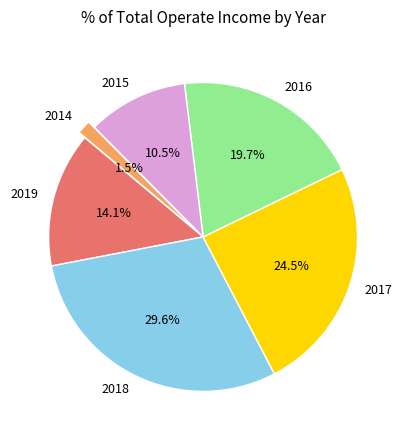

Approximately how many times larger is the value at 2015 compared to 2017?

0.4